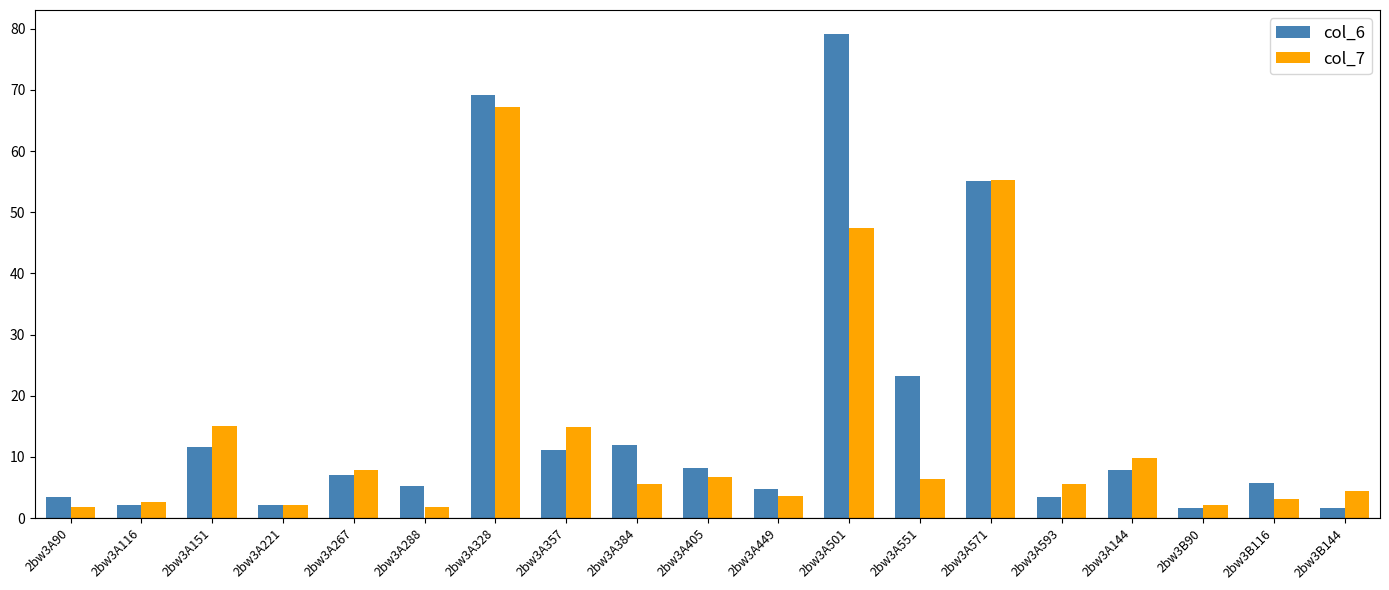

Rank the series by their maximum value, from highest to lowest.

col_6, col_7